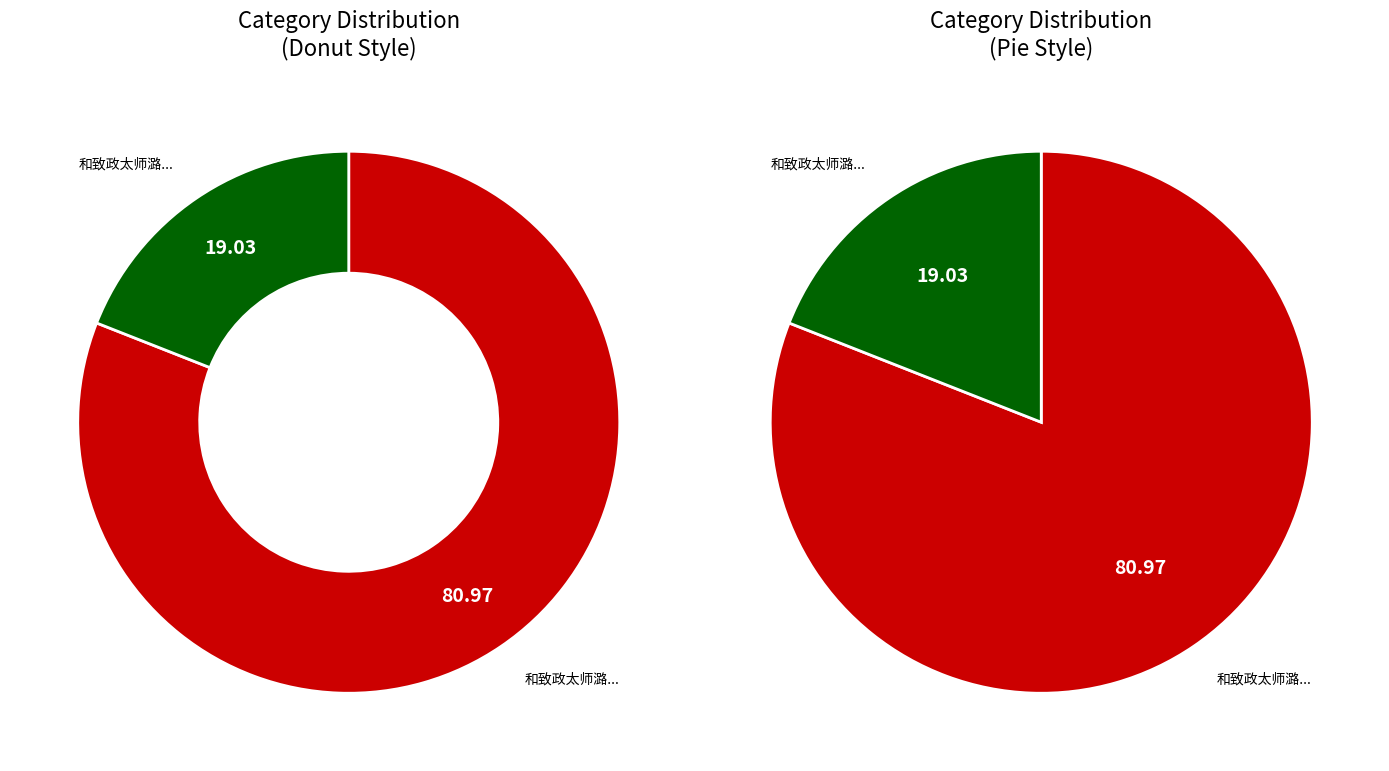

Count the number of slices in the pie.

2